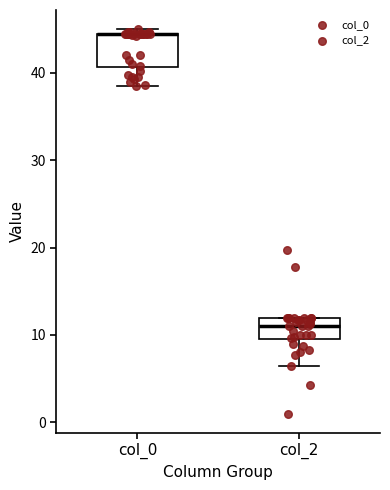

Which box is the tallest, from its lower edge to its upper edge?

col_0